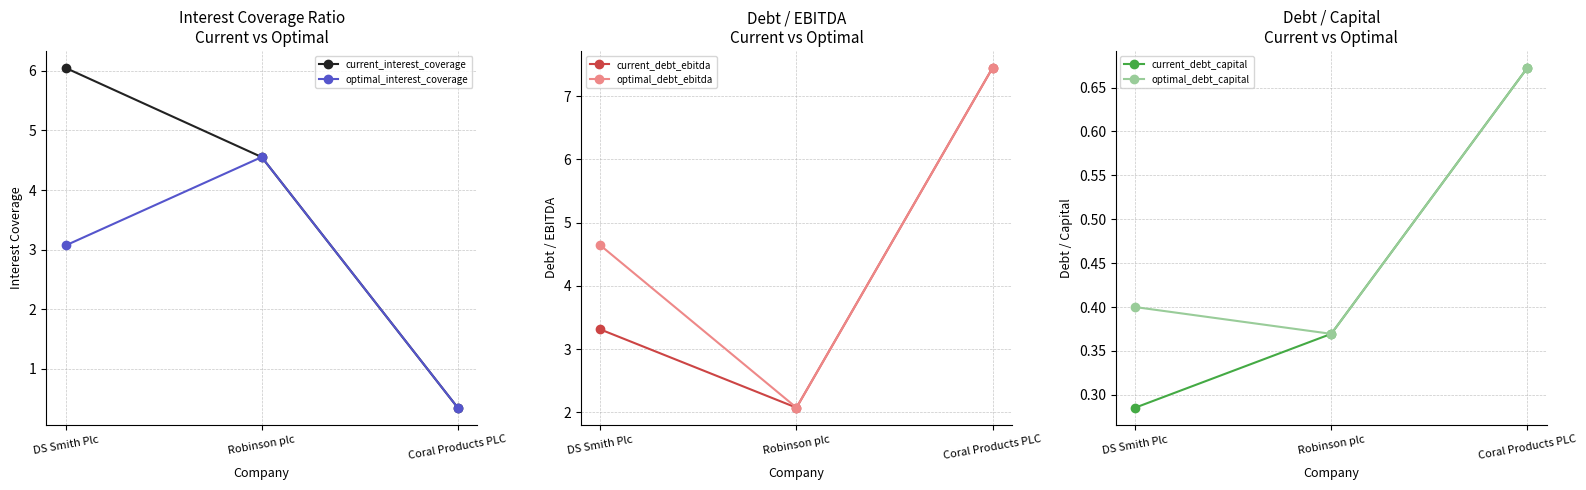

List the series in order of their peak value, highest first.

current_debt_ebitda, optimal_debt_ebitda, current_interest_coverage, optimal_interest_coverage, current_debt_capital, optimal_debt_capital